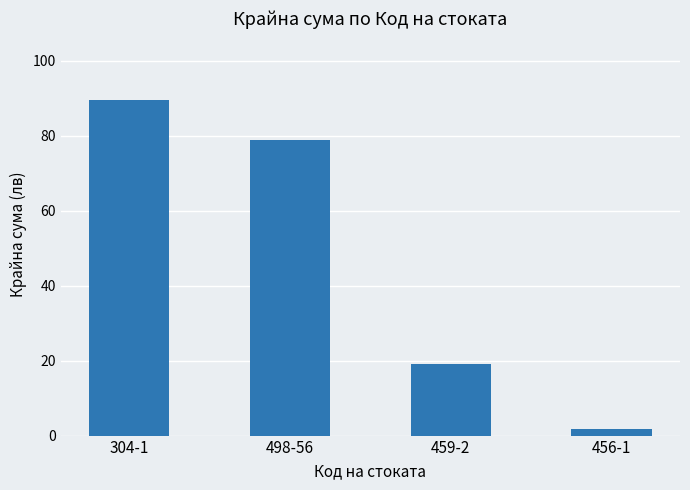

What is the difference between the second highest and second lowest values?

59.9